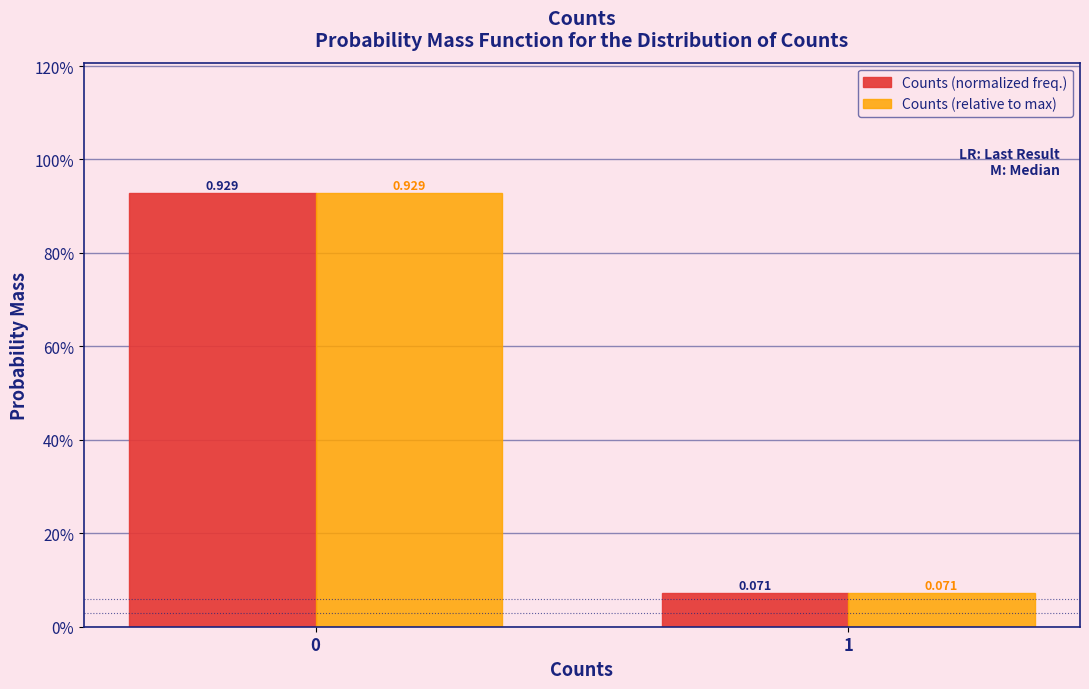

What are all the series names shown in the legend?

Counts (normalized freq.), Counts (relative to max)